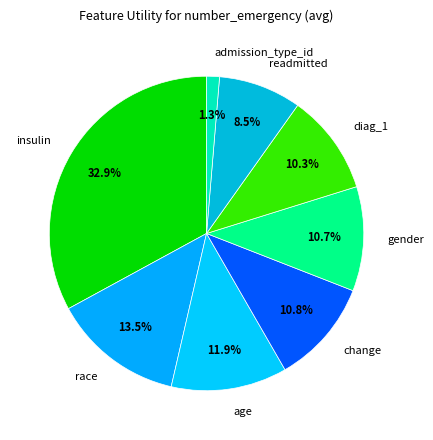

Does gender represent more than half of the total?

No